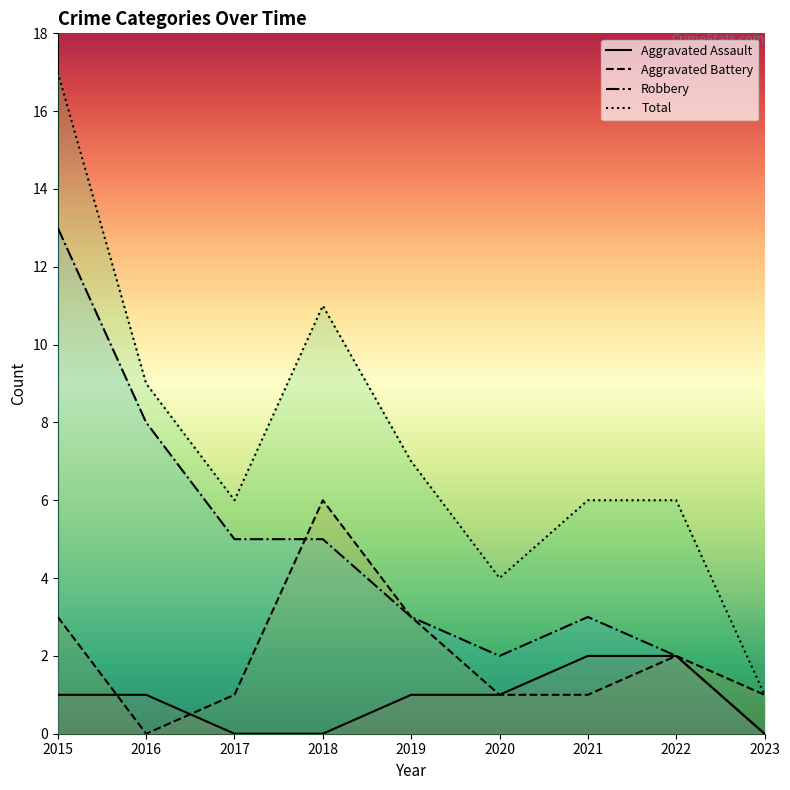

What is the greatest value displayed?

17